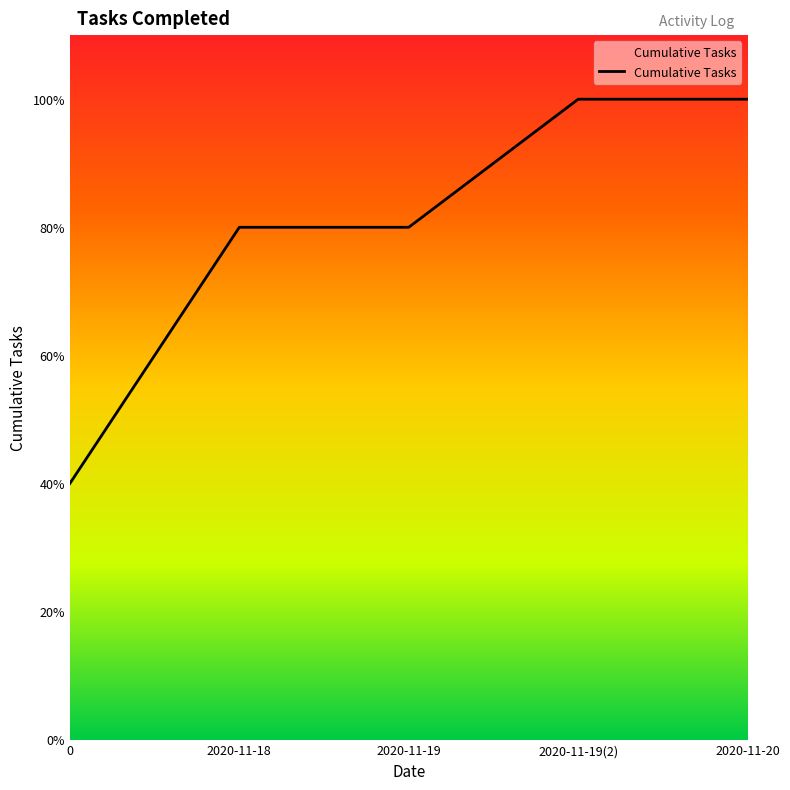

Is this an area chart (filled region under the line)?

Yes